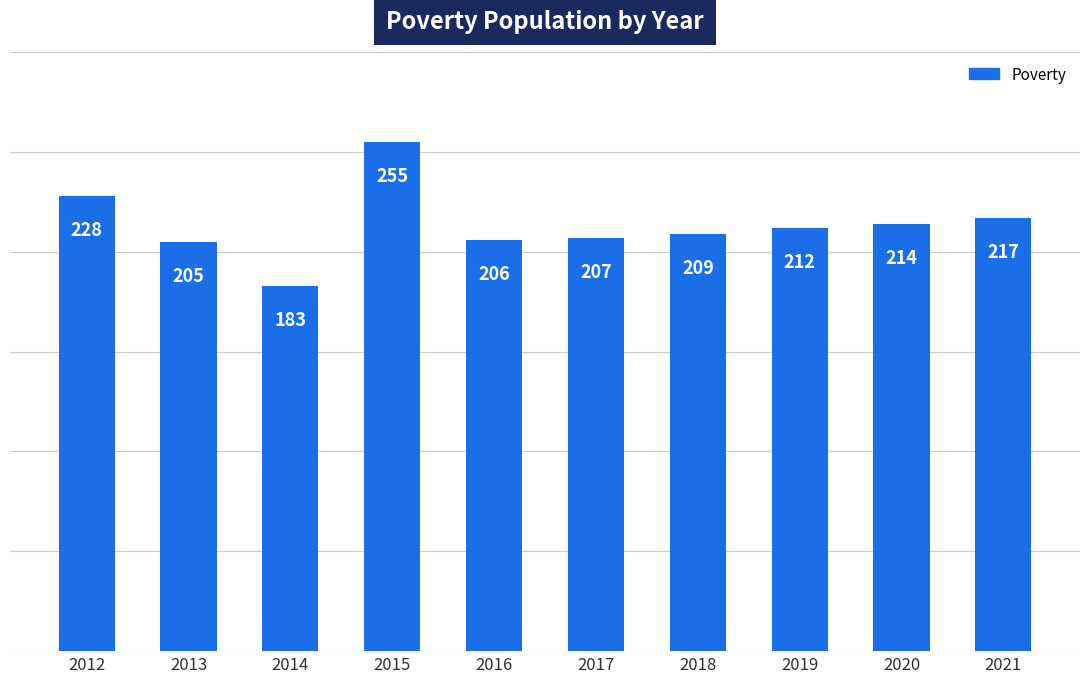

Does the chart contain stacked bars?

No